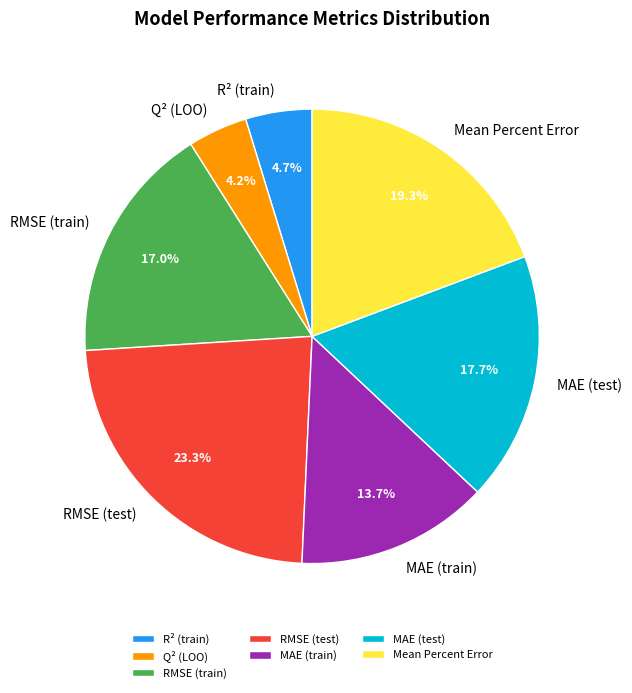

Is Q² (LOO) the majority of the pie?

No